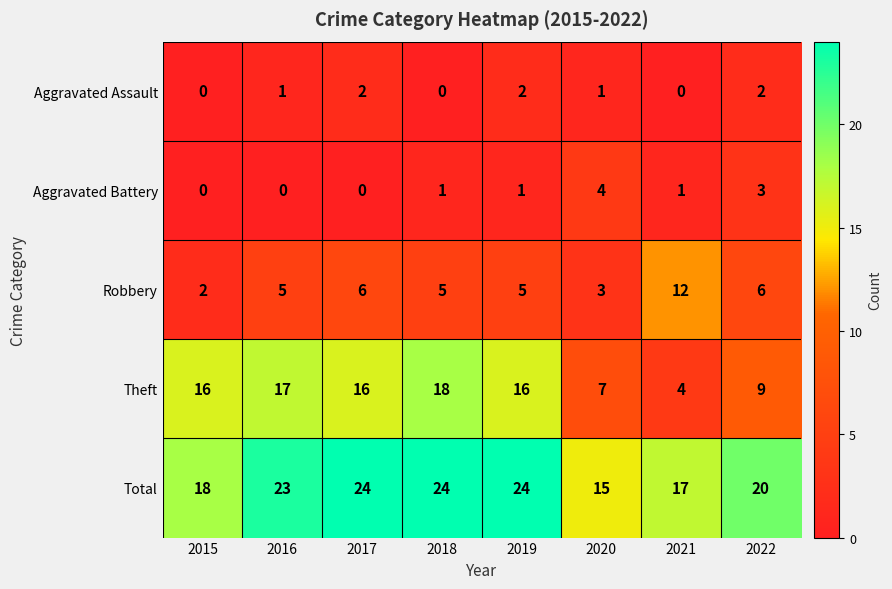

What is the maximum value for Theft?

18